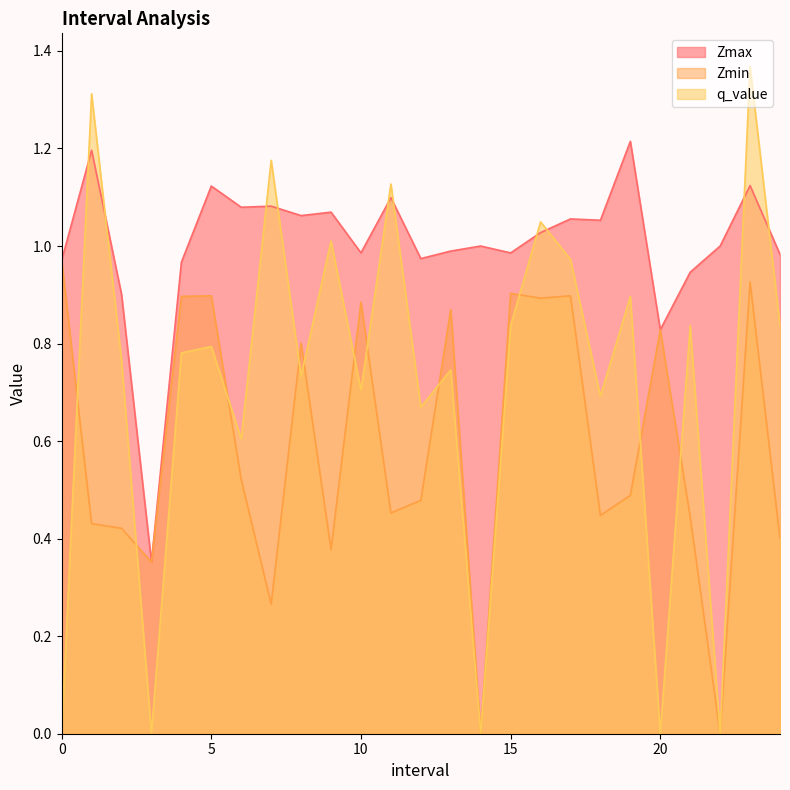

What is the spread (max minus min) of values at 15.0?

0.1